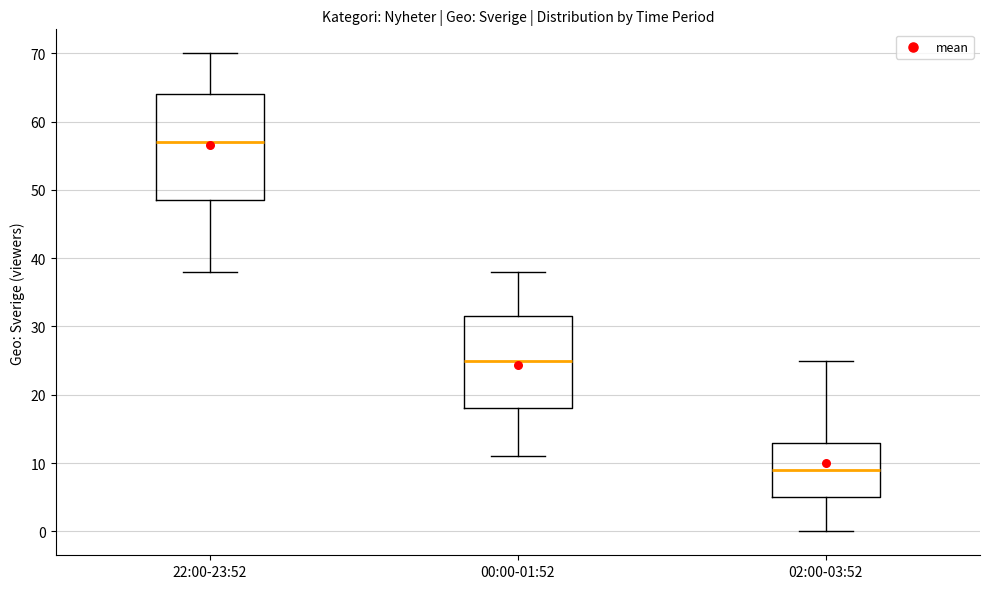

Reading left to right, transcribe this box plot: for each box, give where its median line is, the range the box spans, and where its two whiskers end, as read against the y-axis. The values are not printed on the chart, so give them approximately, as read against the axis.

22:00-23:52: median 57, box 49 to 64, whiskers 38 to 70
00:00-01:52: median 25, box 18 to 32, whiskers 11 to 38
02:00-03:52: median 9, box 5 to 13, whiskers 0 to 25